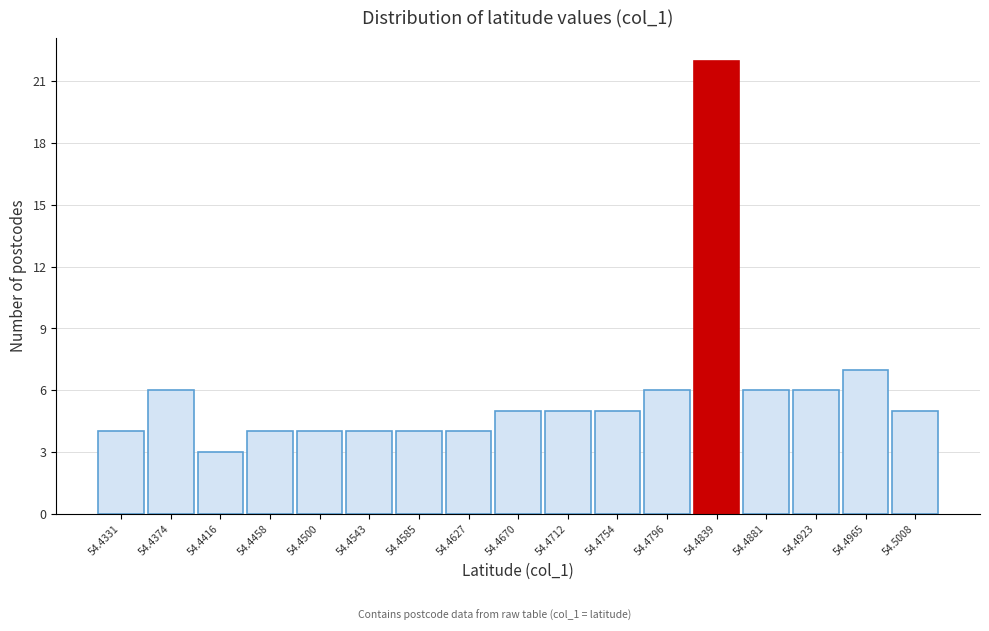

Reading left to right, transcribe all the data shown in this chart.

54.4331=4	54.4374=6	54.4416=3	54.4458=4	54.4500=4	54.4543=4	54.4585=4	54.4627=4	54.4670=5	54.4712=5	54.4754=5	54.4796=6	54.4839=22	54.4881=6	54.4923=6	54.4965=7	54.5008=5